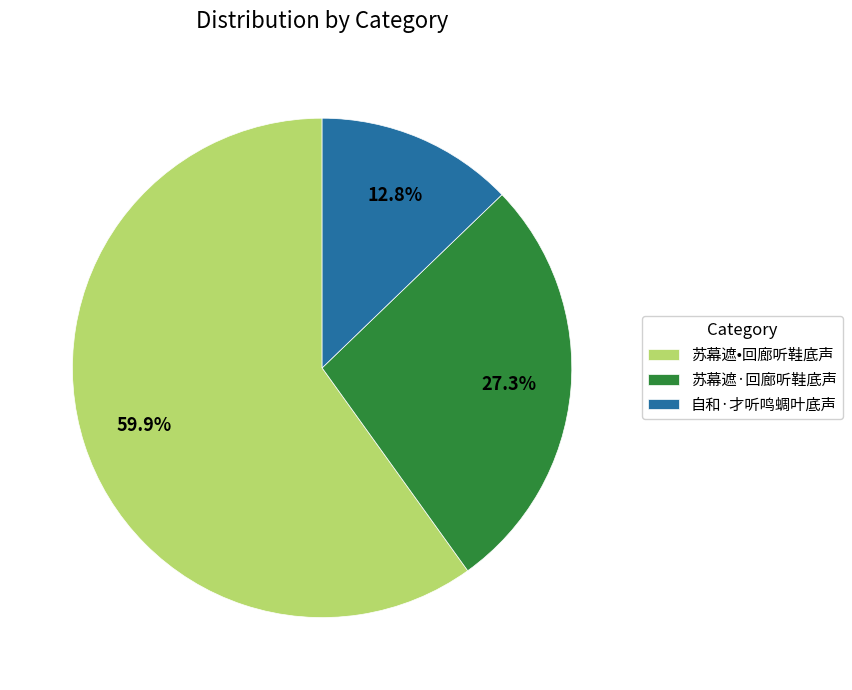

Which category has the biggest portion of the pie?

苏幕遮•回廊听鞋底声